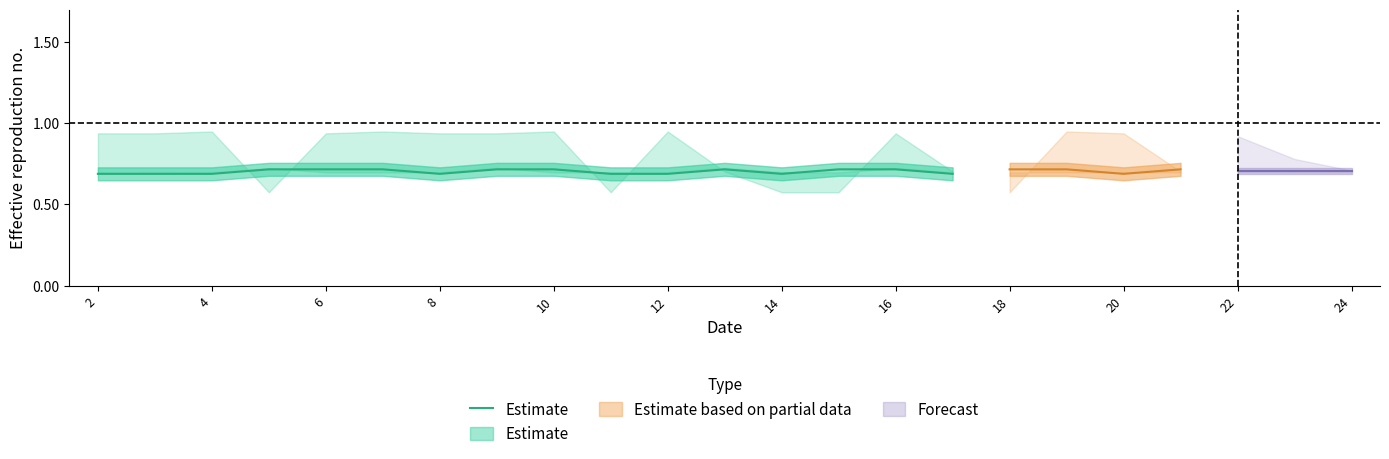

How many data points does each series have?

16